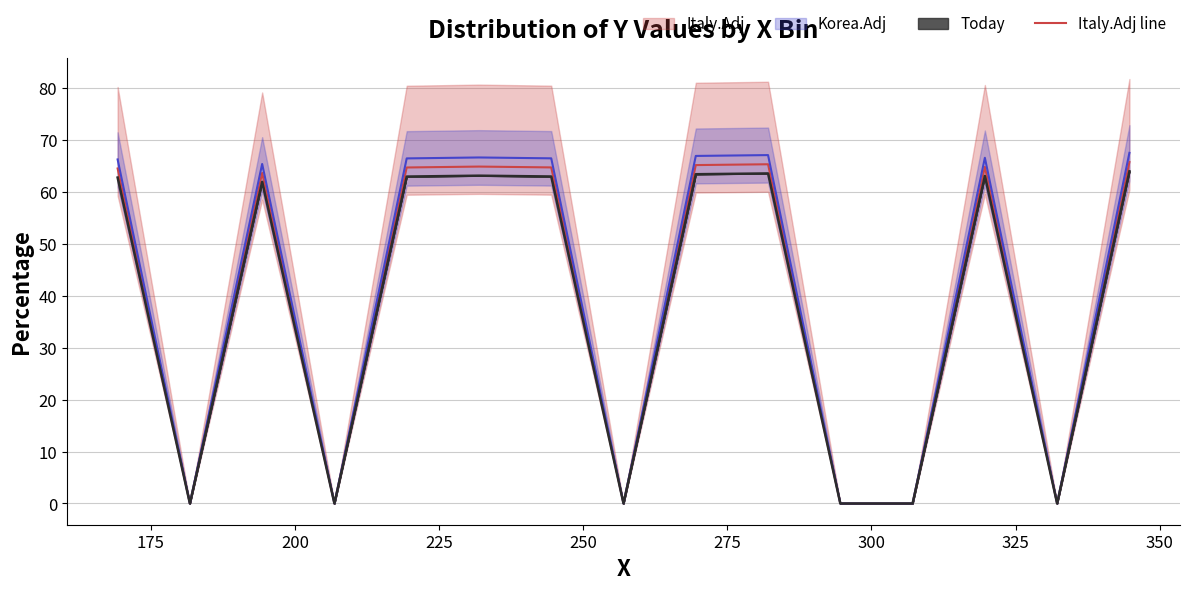

The Today line series shows 94.6 at 275. True or false?

False